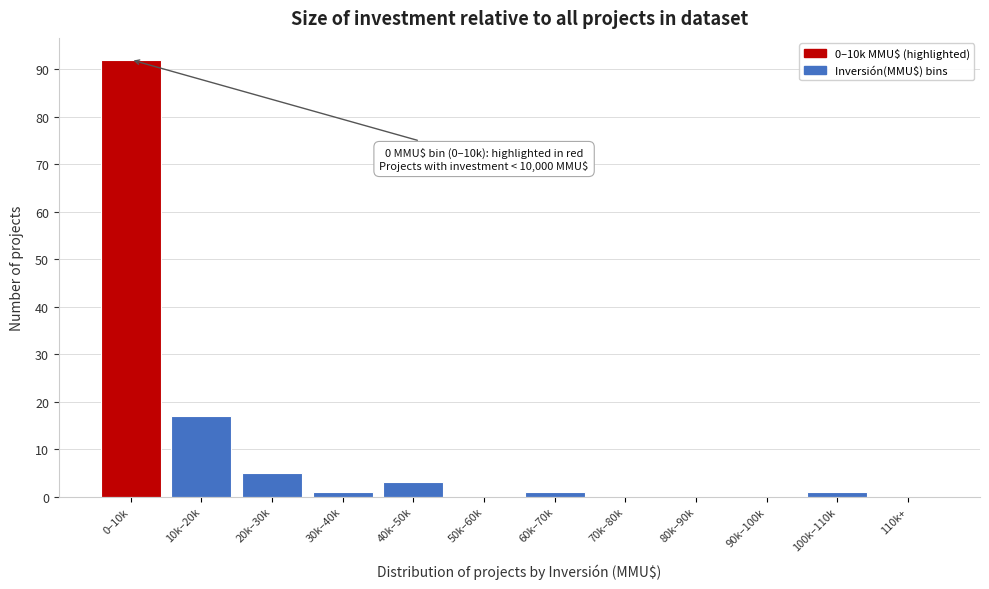

Reading left to right, transcribe all the data shown in this chart.

0–10k=92	10k–20k=17	20k–30k=5	30k–40k=1	40k–50k=3	50k–60k=0	60k–70k=1	70k–80k=0	80k–90k=0	90k–100k=0	100k–110k=1	110k+=0